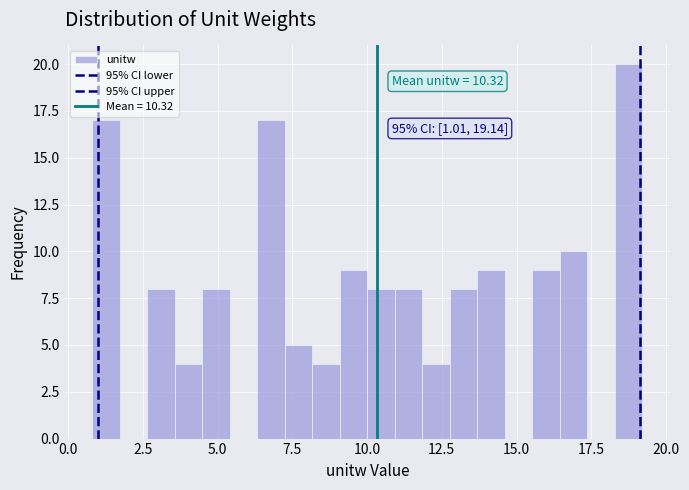

Read against the x-axis, roughly where is the centre of the tallest bar?

19.0